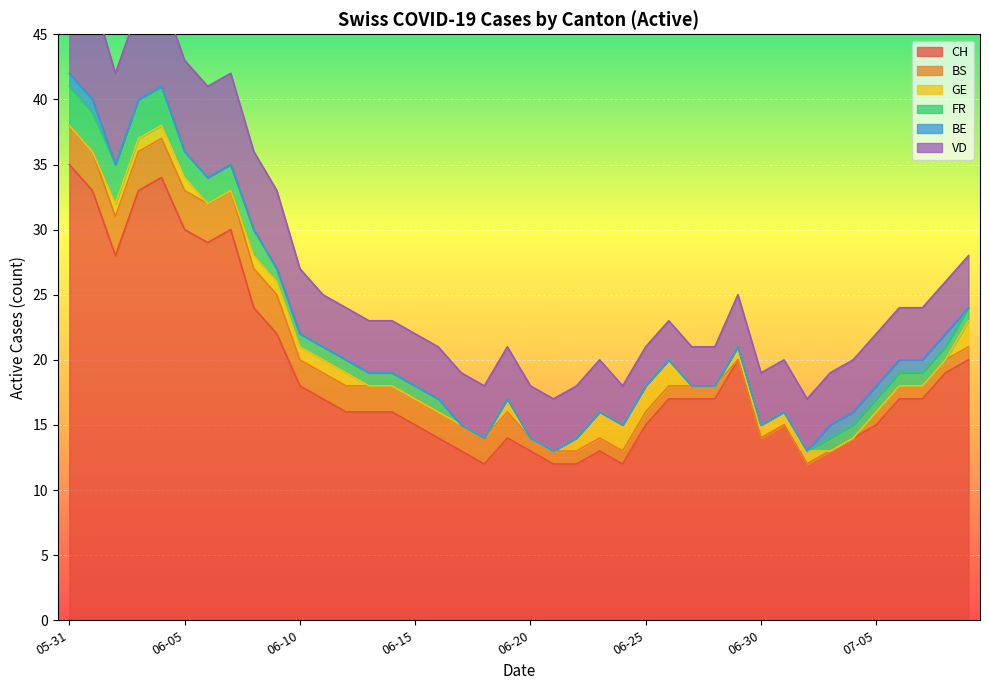

The CH series shows 24 at 2020-06-08. True or false?

True